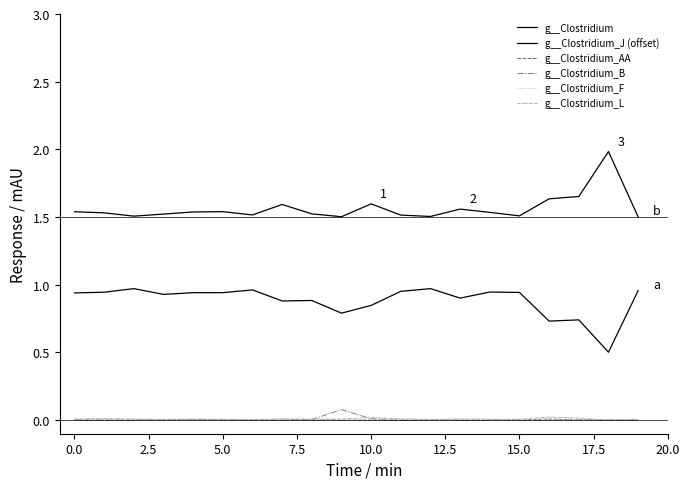

How many lines are shown in the chart?

6